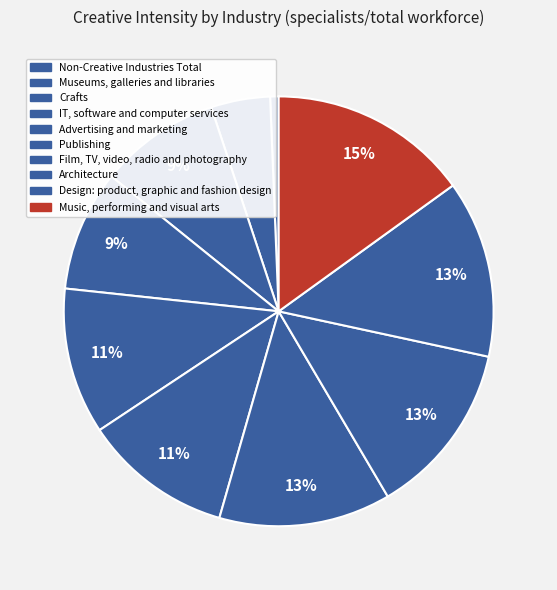

To the nearest percent, what is the combined percentage of Music, performing and visual arts and Advertising and marketing?

26%